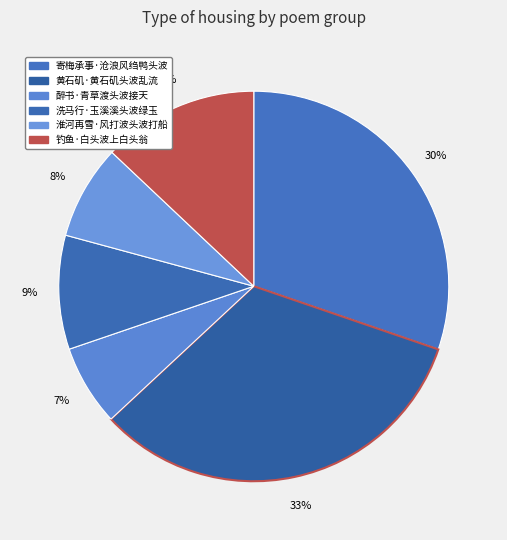

Which category has the biggest portion of the pie?

黄石矶·黄石矶头波乱流